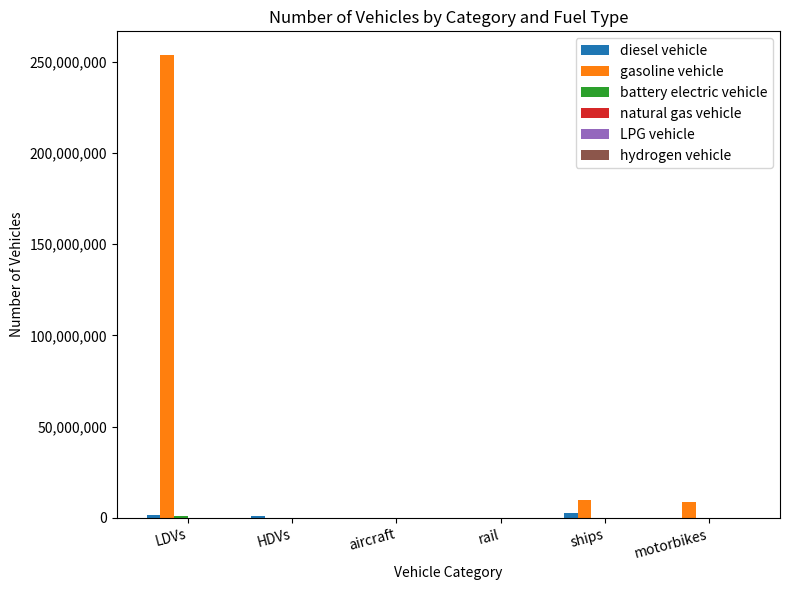

How many data points does each series have?

6